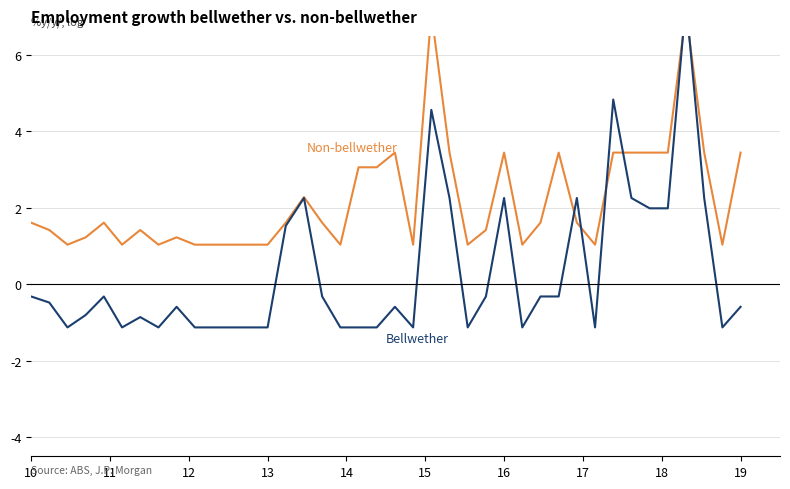

Rank the series at 18 from lowest to highest value.

Bellwether, Non-bellwether